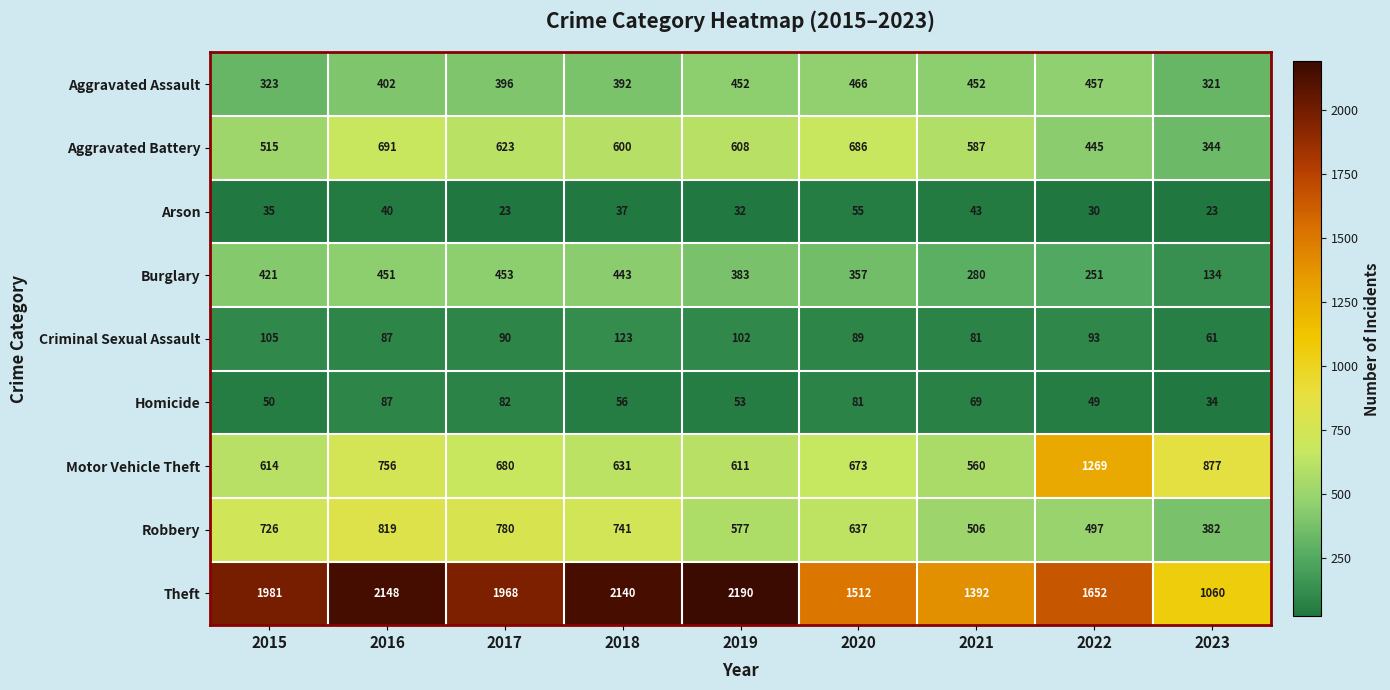

Rank the series at 2015 from highest to lowest value.

Theft, Robbery, Motor Vehicle Theft, Aggravated Battery, Burglary, Aggravated Assault, Criminal Sexual Assault, Homicide, Arson